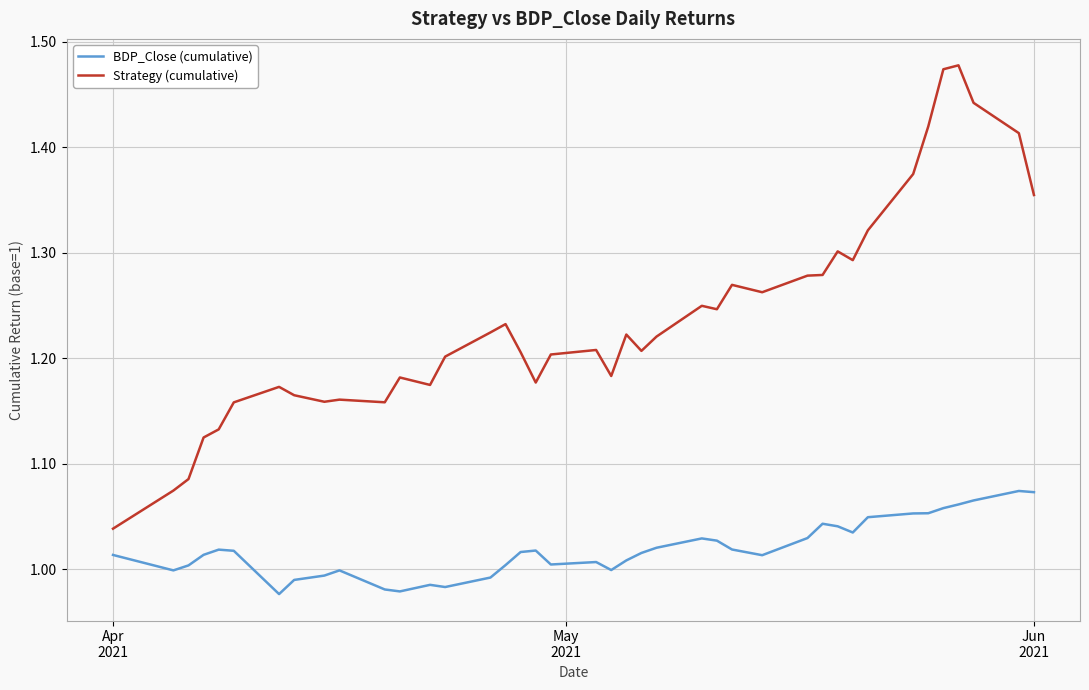

True or false: Strategy (cumulative) has more than 0 points higher than both neighbors.

True